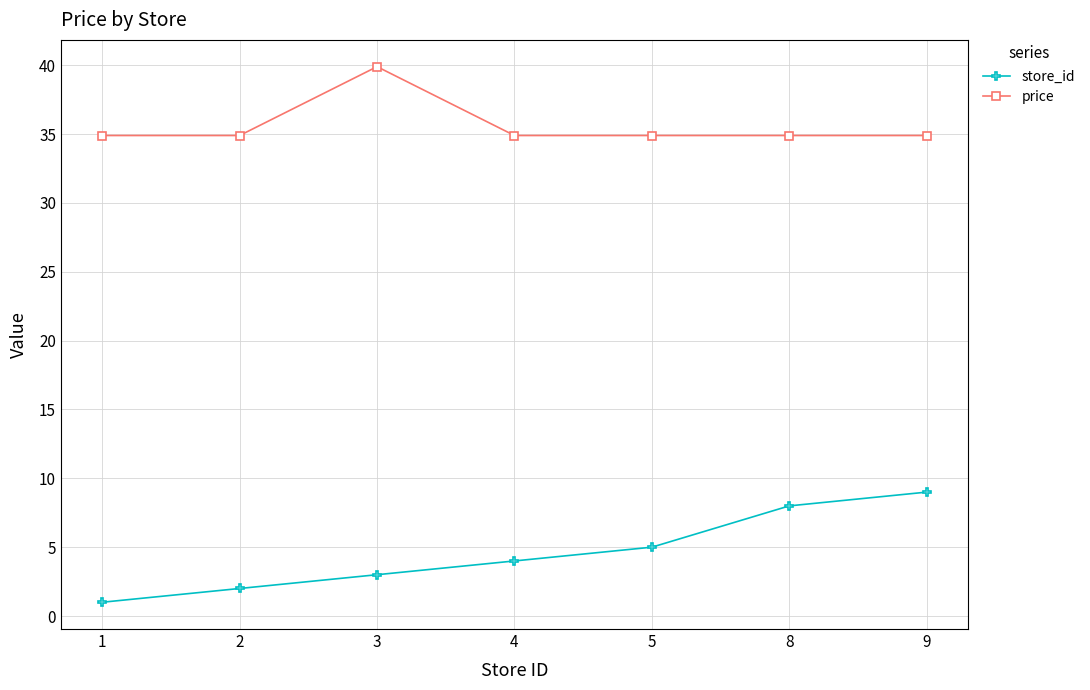

True or false: store_id has a value of 13.5 at 9.

False